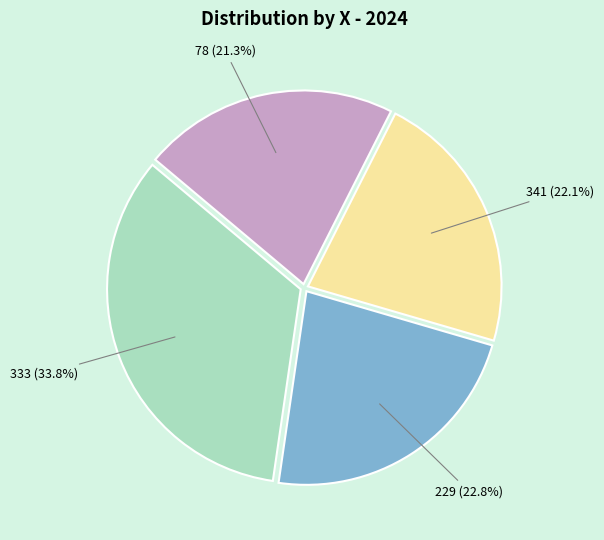

Do 78 and 229 together represent more than half of the pie?

No